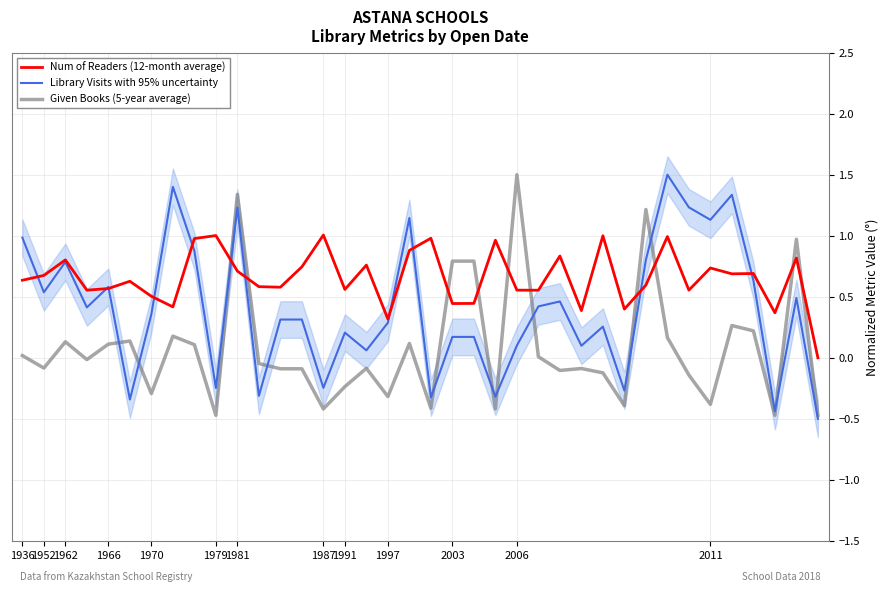

How many values in Library Visits (with 95% range) are above zero?

29